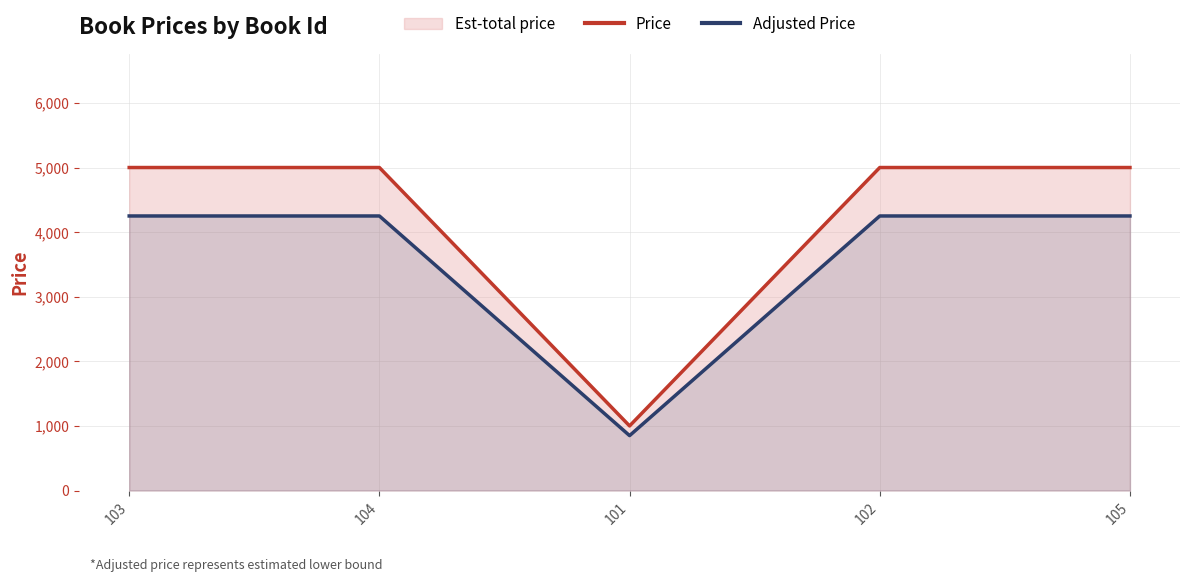

True or false: Price and Adjusted Price cross at least once.

False